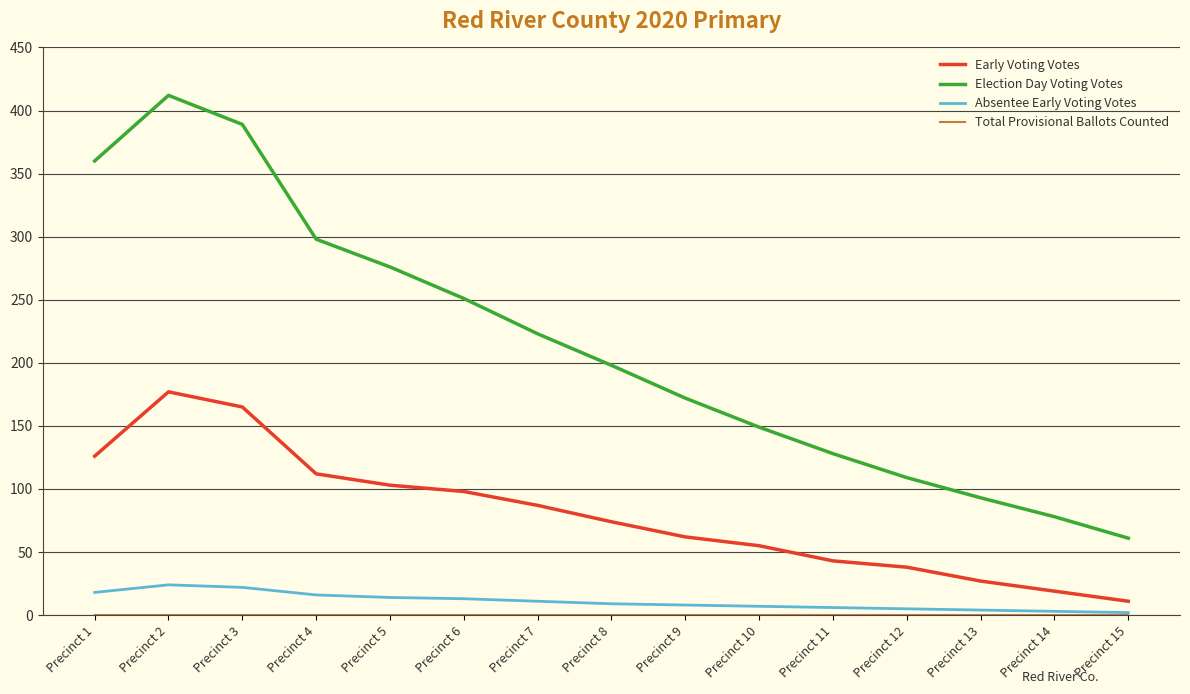

Which series has the largest total across all categories?

Election Day Voting Votes